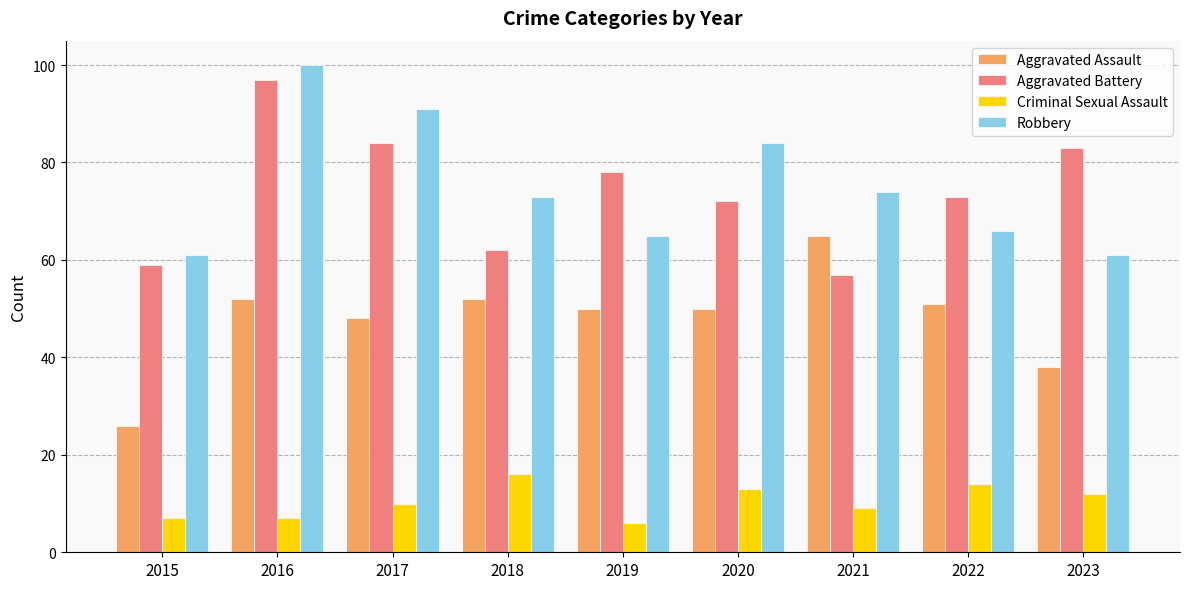

What is the difference between the highest and lowest values at 2020?

71